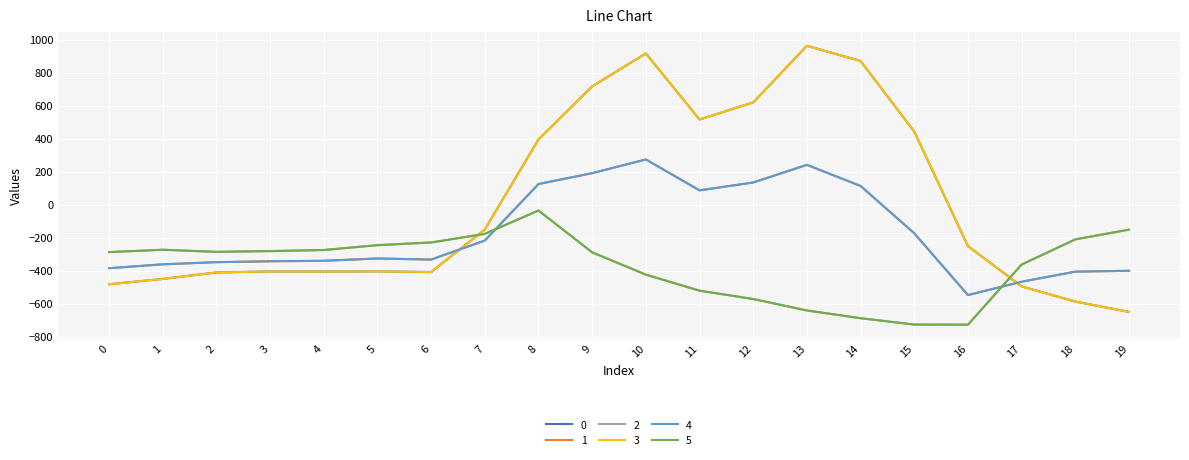

True or false: 4 has more than 0 points higher than both neighbors.

True